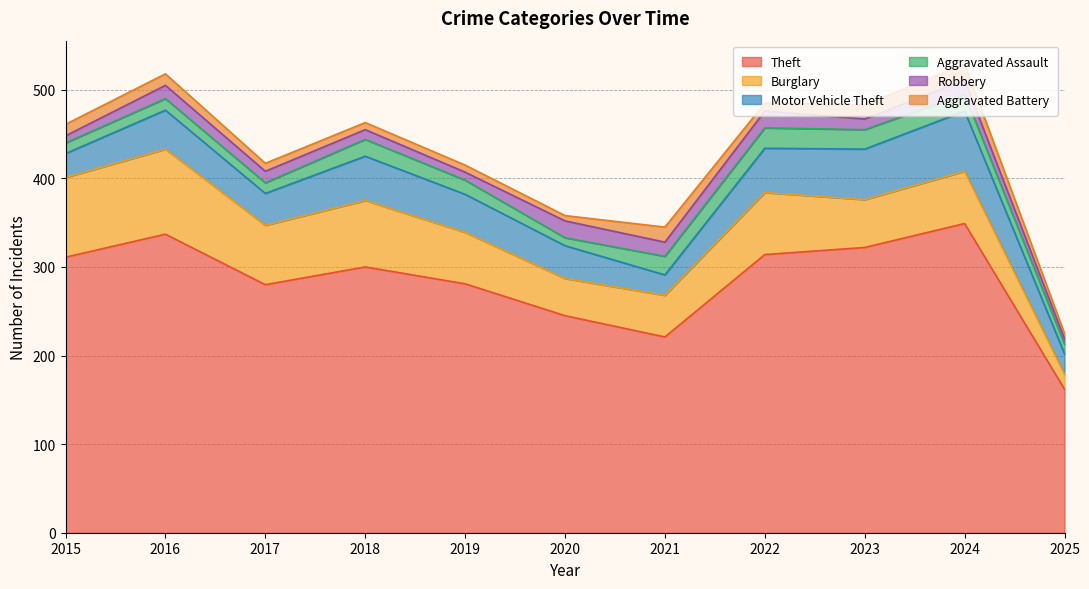

Between 2015 and 2024, which series saw the biggest shift?

Motor Vehicle Theft